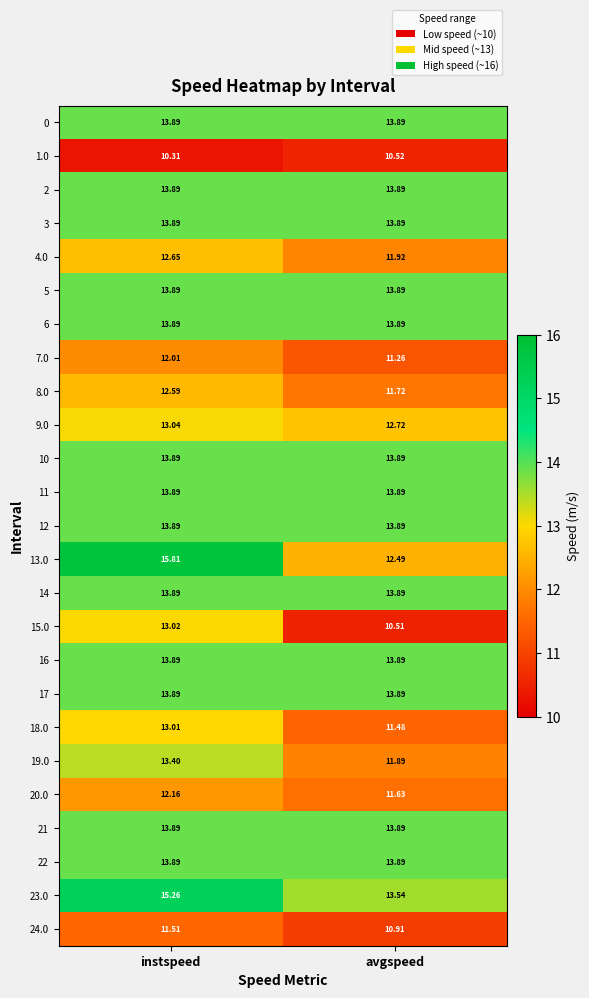

Rank the categories by 24.0 value from highest to lowest.

instspeed, avgspeed